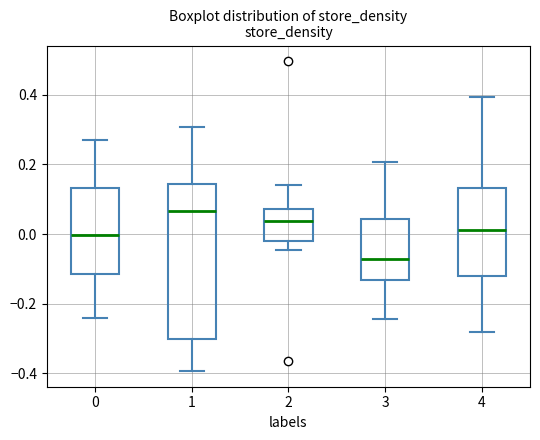

Reading left to right, read every box against the y-axis: the position of its median line, the range the box covers, and the ends of its whiskers. The values are not printed on the chart, so give them approximately, as read against the axis.

0: median 0.00, box -0.12 to 0.14, whiskers -0.24 to 0.28
1: median 0.06, box -0.30 to 0.14, whiskers -0.40 to 0.30
2: median 0.04, box -0.02 to 0.08, whiskers -0.04 to 0.14
3: median -0.08, box -0.14 to 0.04, whiskers -0.24 to 0.20
4: median 0.02, box -0.12 to 0.14, whiskers -0.28 to 0.40